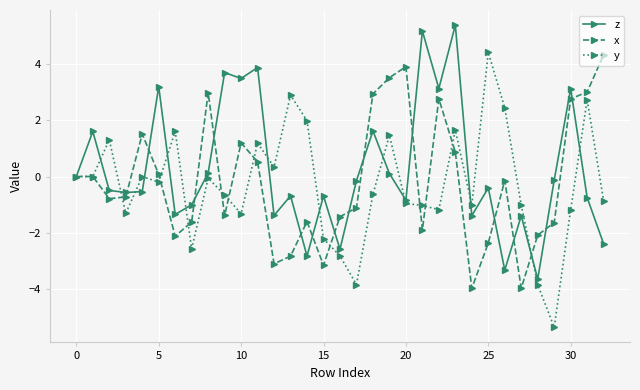

Which series has the widest spread of values?

y